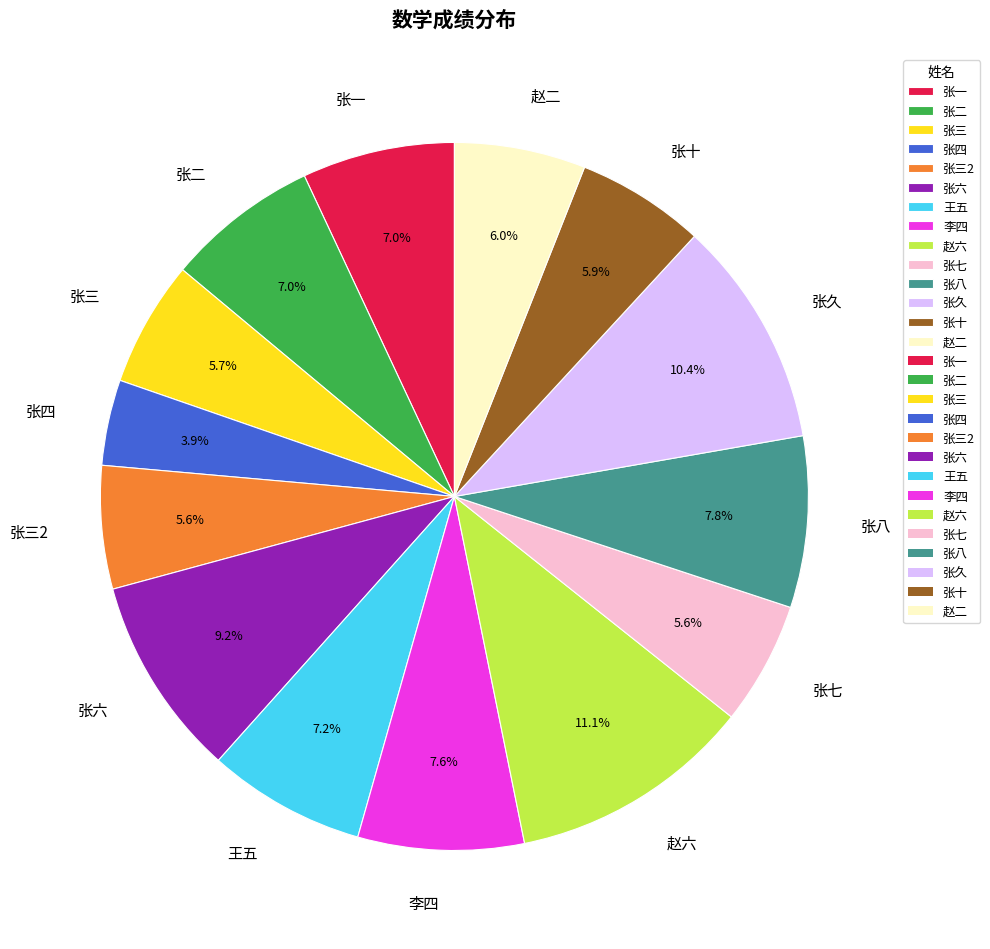

Count the number of slices in the pie.

14